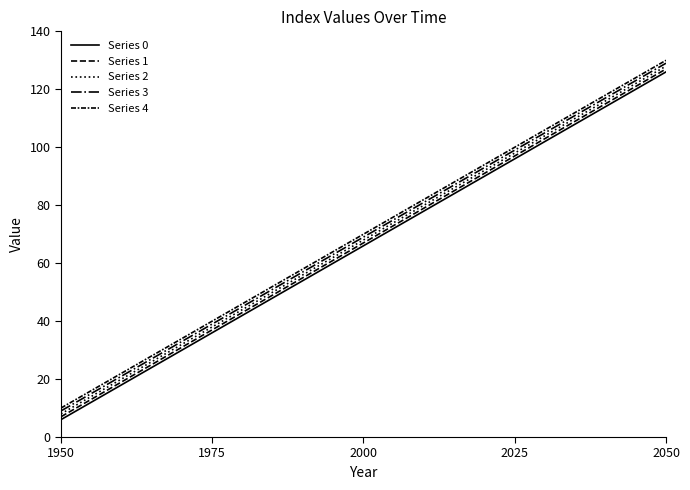

How many lines are shown in the chart?

5